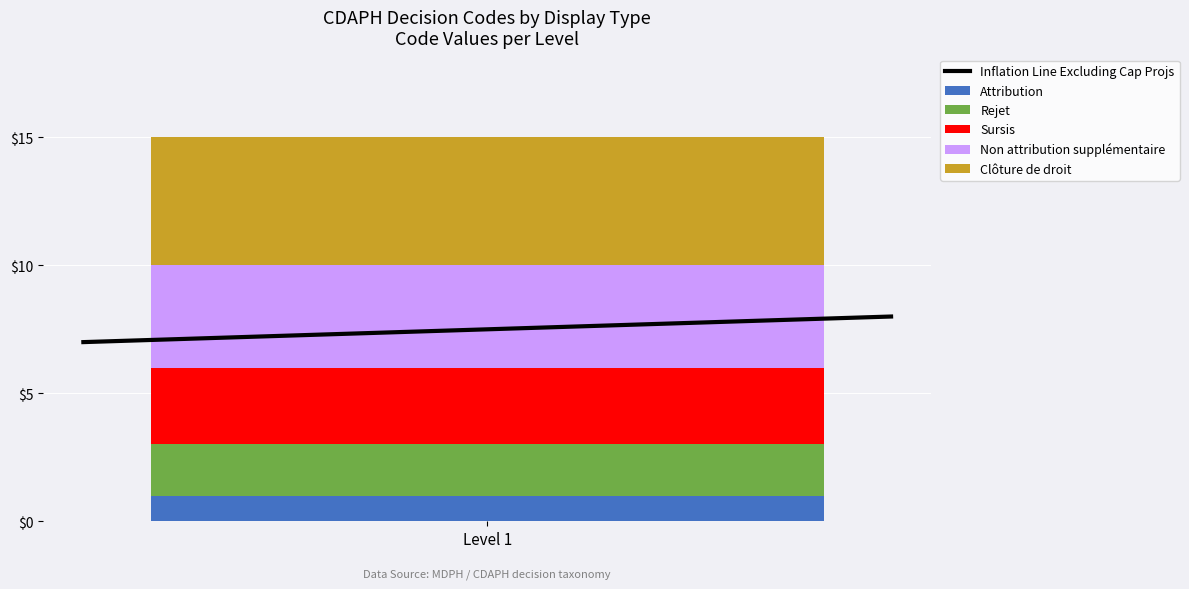

Reading right to left, what are the values for Attribution?

Level 1=1